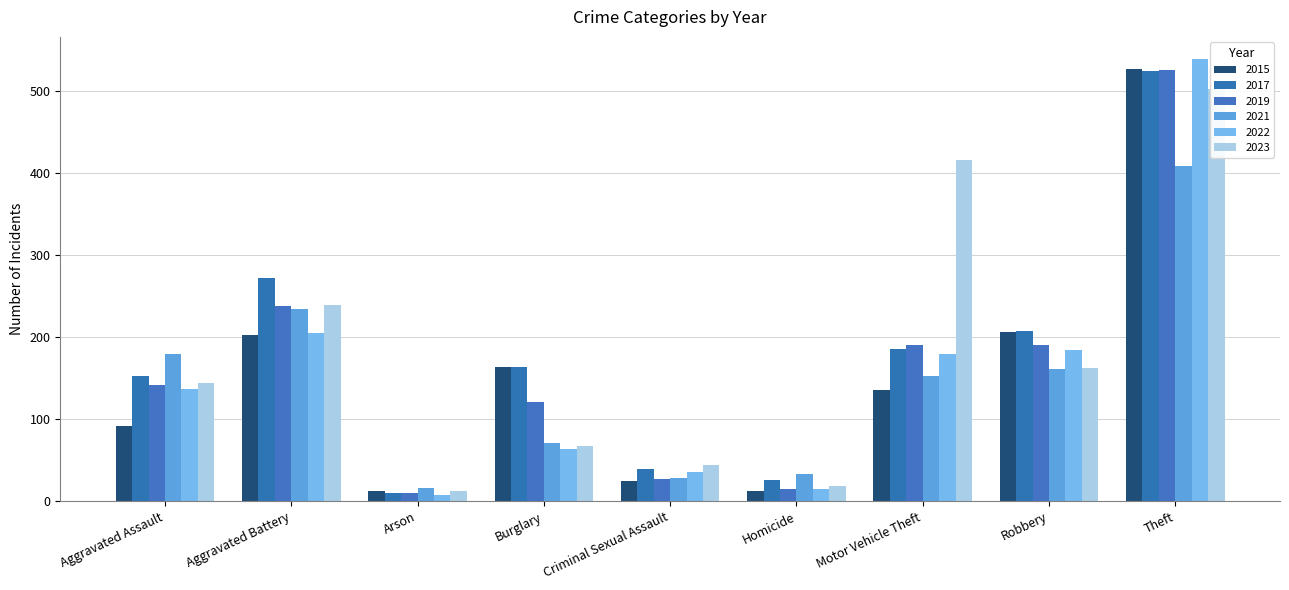

What is the minimum value shown in the chart?

8